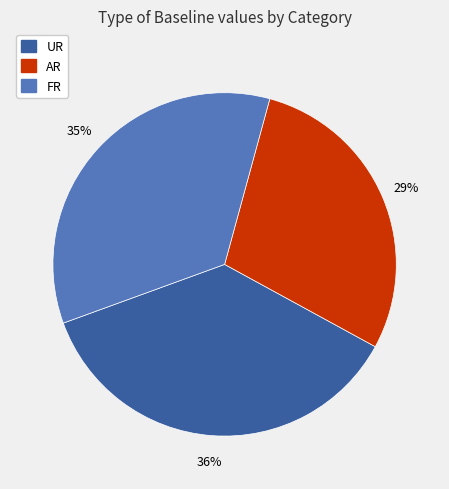

Does FR account for over 50% of the chart?

No